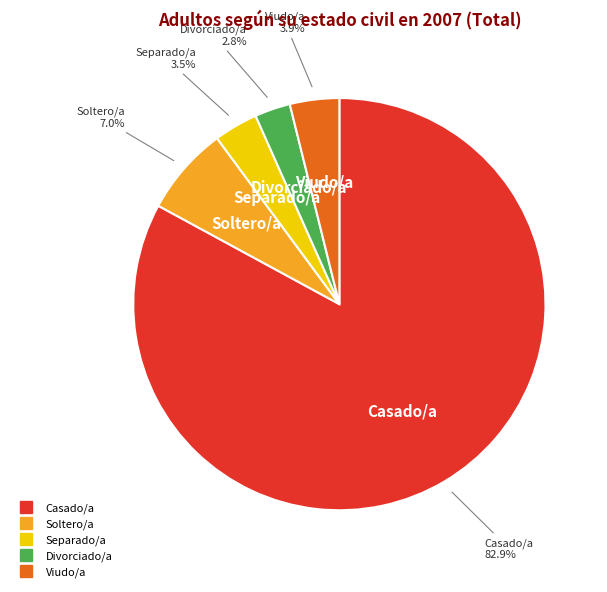

Do Casado/a and Divorciado/a together represent more than half of the pie?

Yes